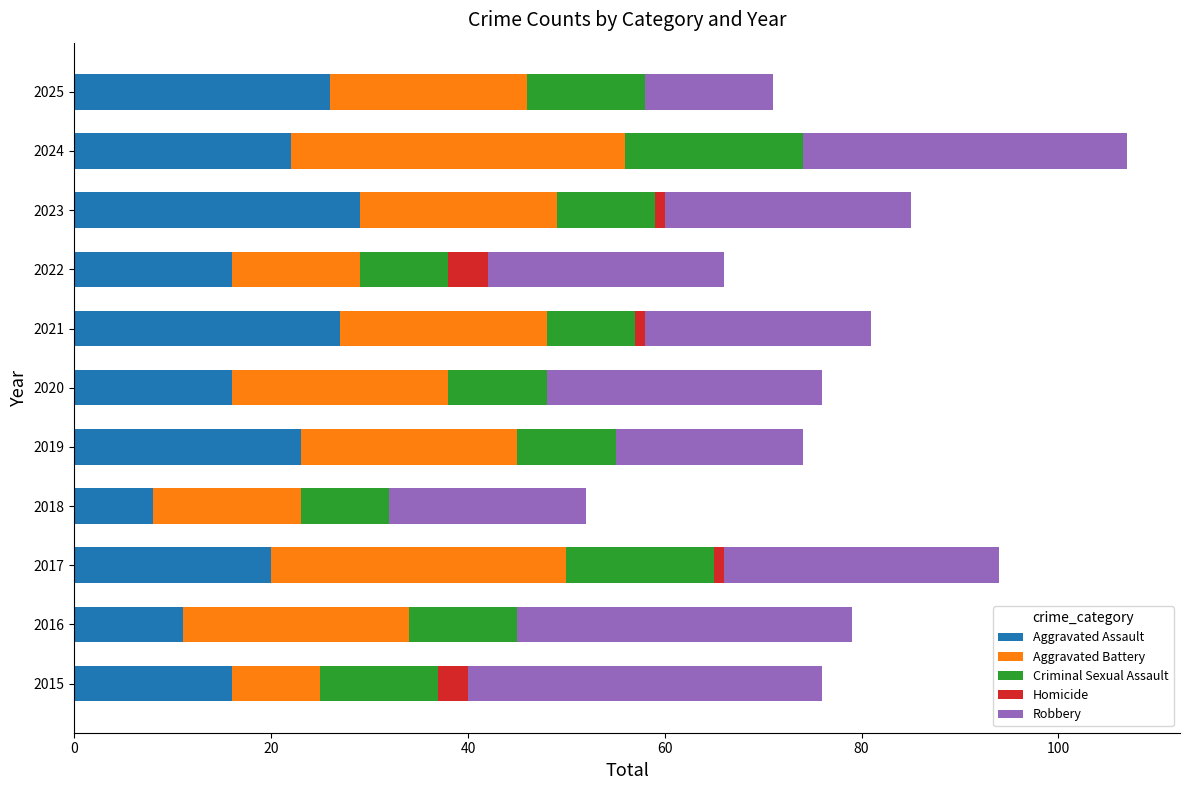

At which category is the sum across all series the highest?

2024